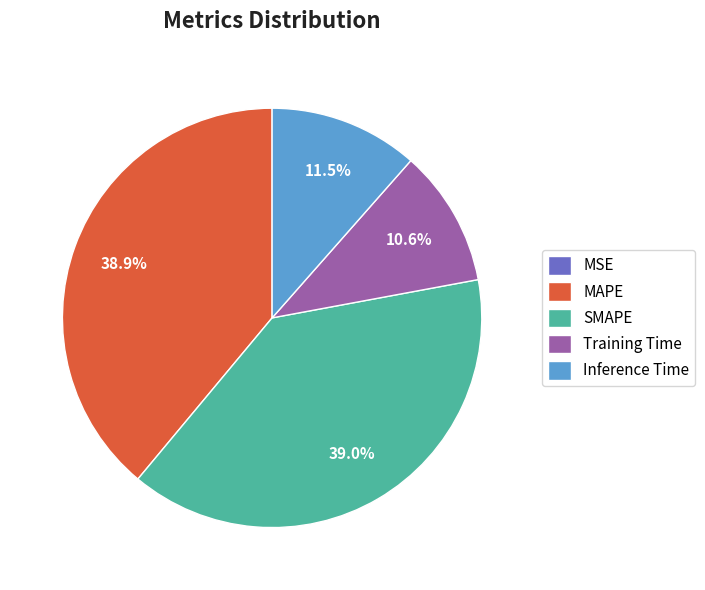

What portion of the pie excludes SMAPE?

61.0%